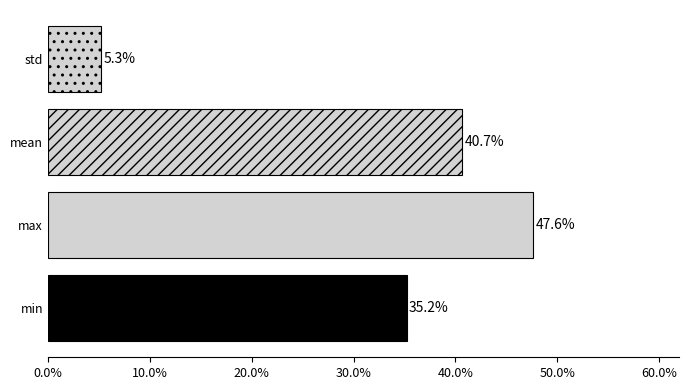

How many values are between 0 and 1?

4